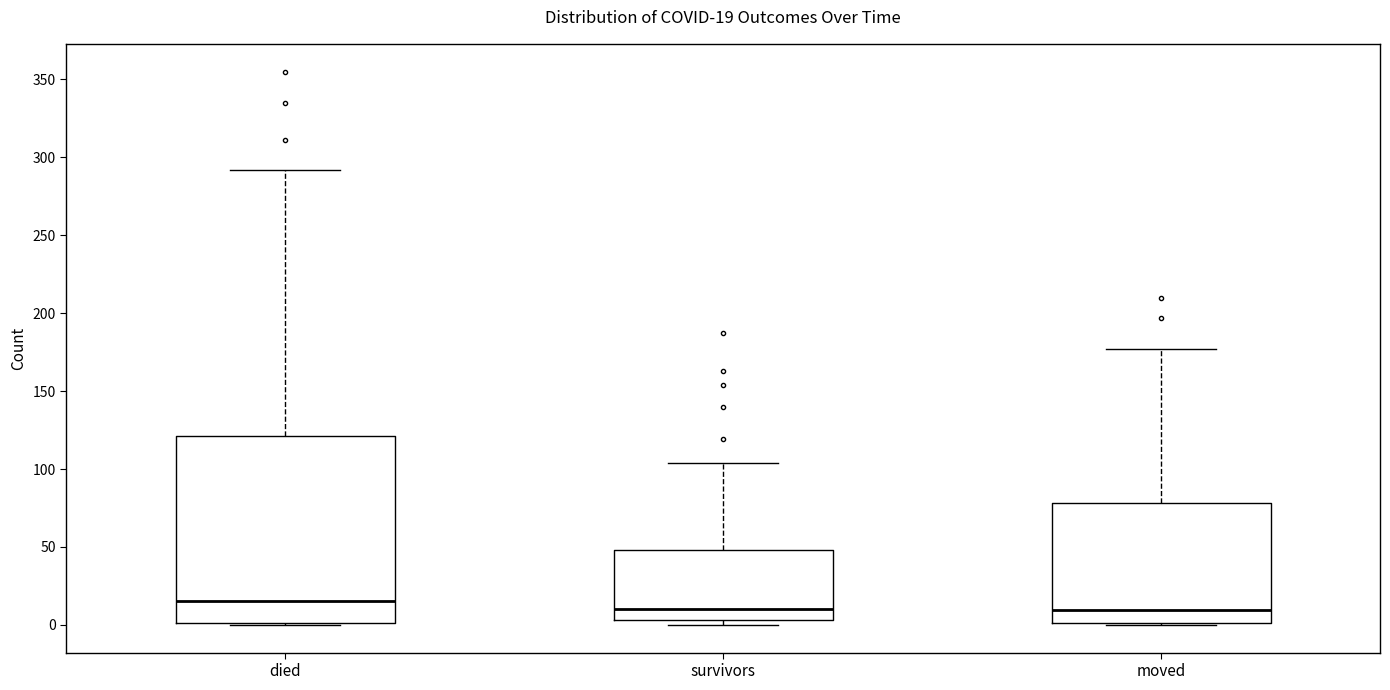

Which box is the tallest, from its lower edge to its upper edge?

died